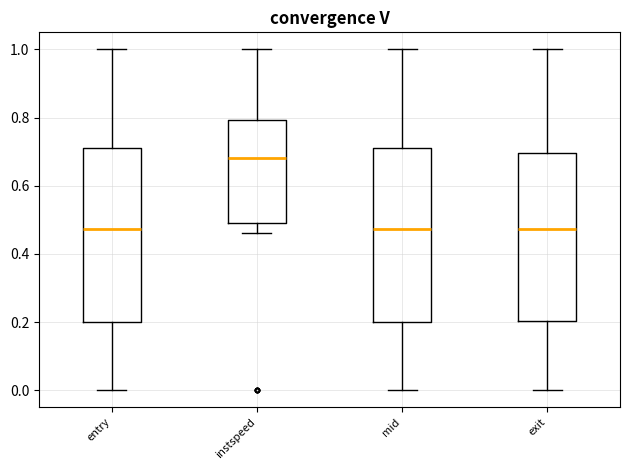

Reading left to right, transcribe this box plot: for each box, give where its median line is, the range the box spans, and where its two whiskers end, as read against the y-axis. The values are not printed on the chart, so give them approximately, as read against the axis.

entry: median 0.48, box 0.20 to 0.72, whiskers 0.00 to 1.00
instspeed: median 0.68, box 0.50 to 0.80, whiskers 0.46 to 1.00
mid: median 0.48, box 0.20 to 0.72, whiskers 0.00 to 1.00
exit: median 0.48, box 0.20 to 0.70, whiskers 0.00 to 1.00